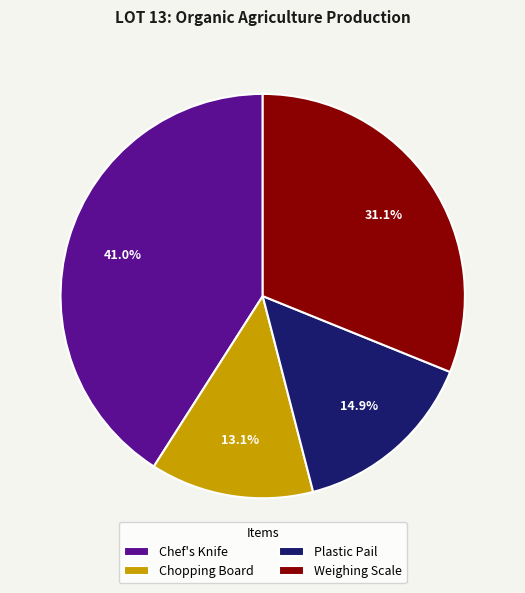

Rank the categories by value from highest to lowest.

Chef's Knife, Weighing Scale, Plastic Pail, Chopping Board